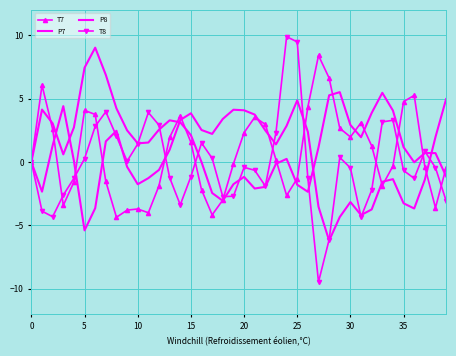

Where is P7 nearest to the value 2?

31